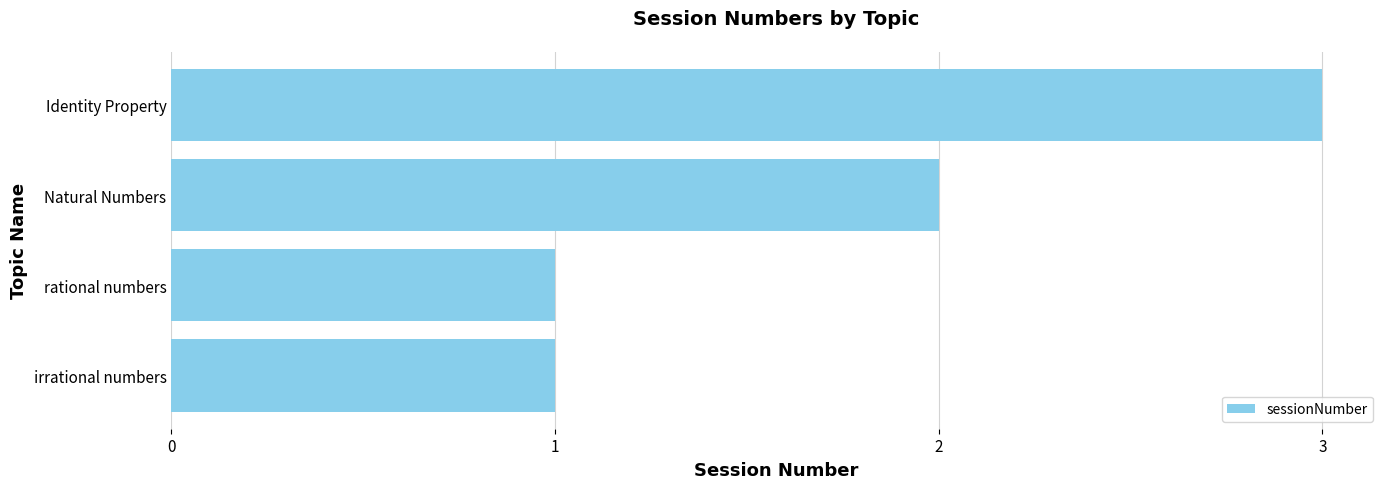

What is the greatest value displayed?

3